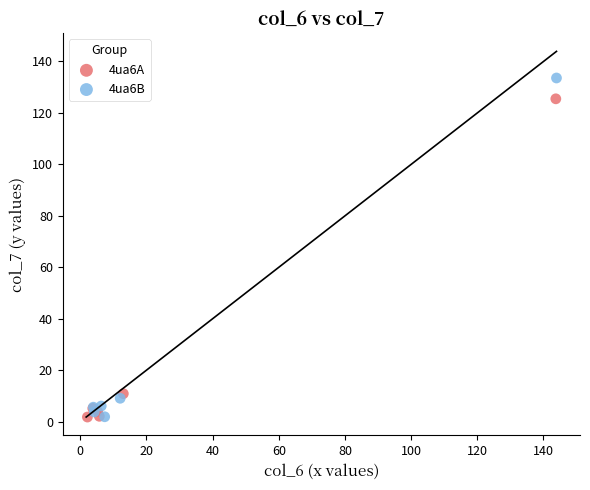

Which series has the widest spread of Y values?

4ua6B